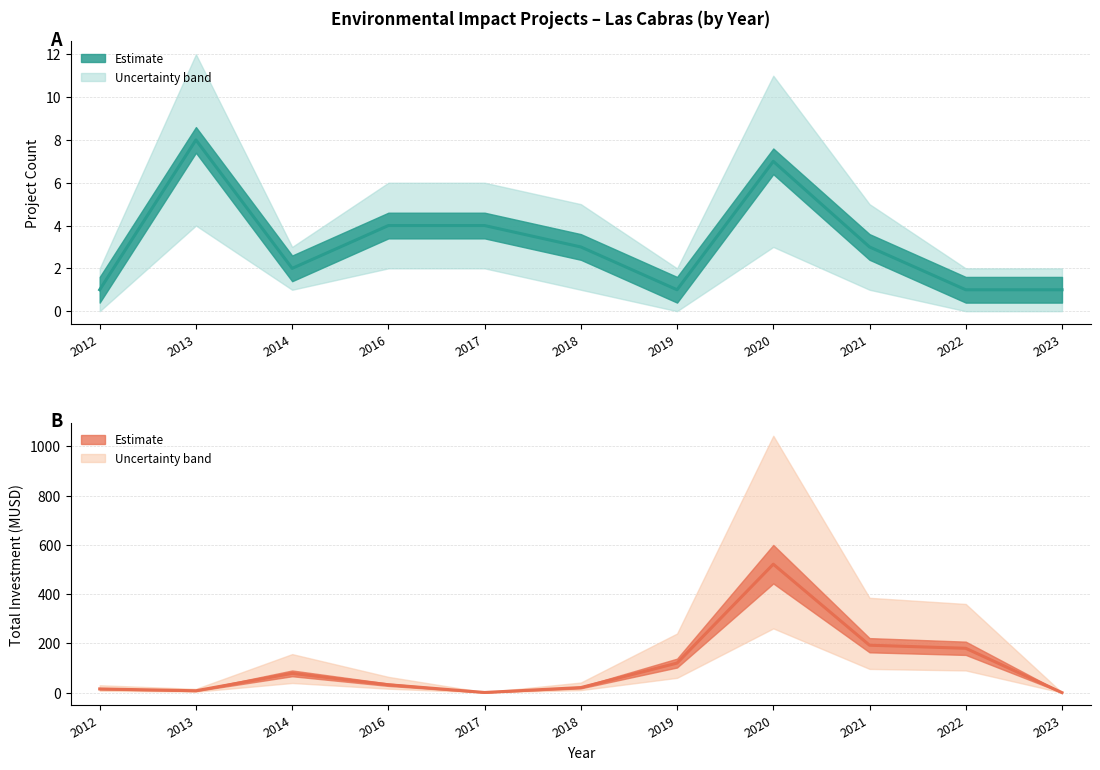

What is the maximum value for Project Count?

8.0